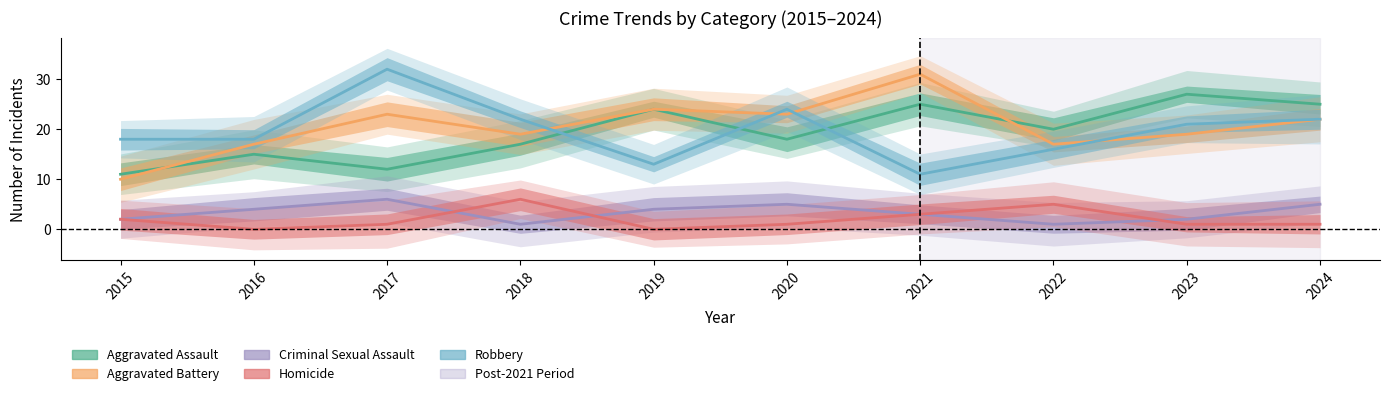

Is this an area chart (filled region under the line)?

No